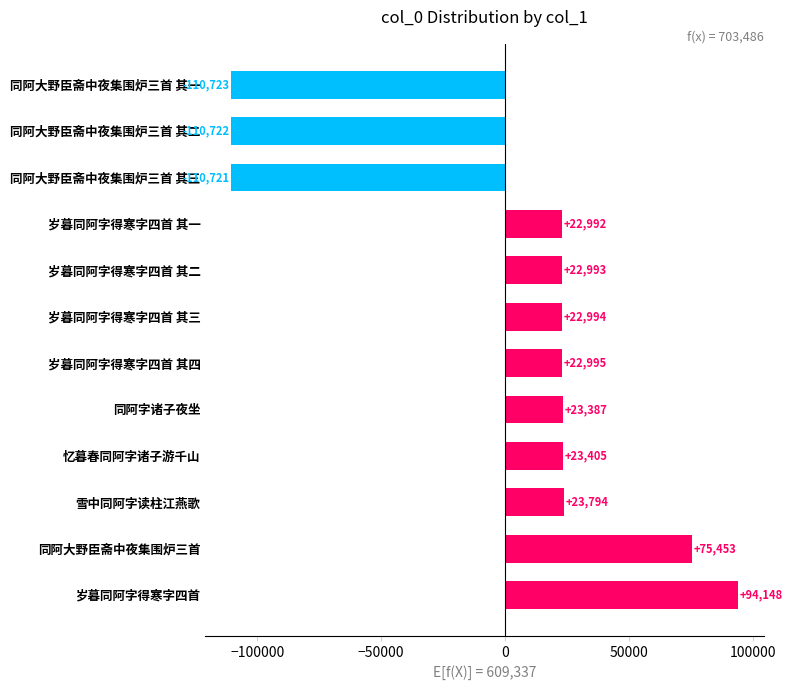

What is the ratio of the value at 同阿字诸子夜坐 to the value at 岁暮同阿字得寒字四首 其四?

1.0